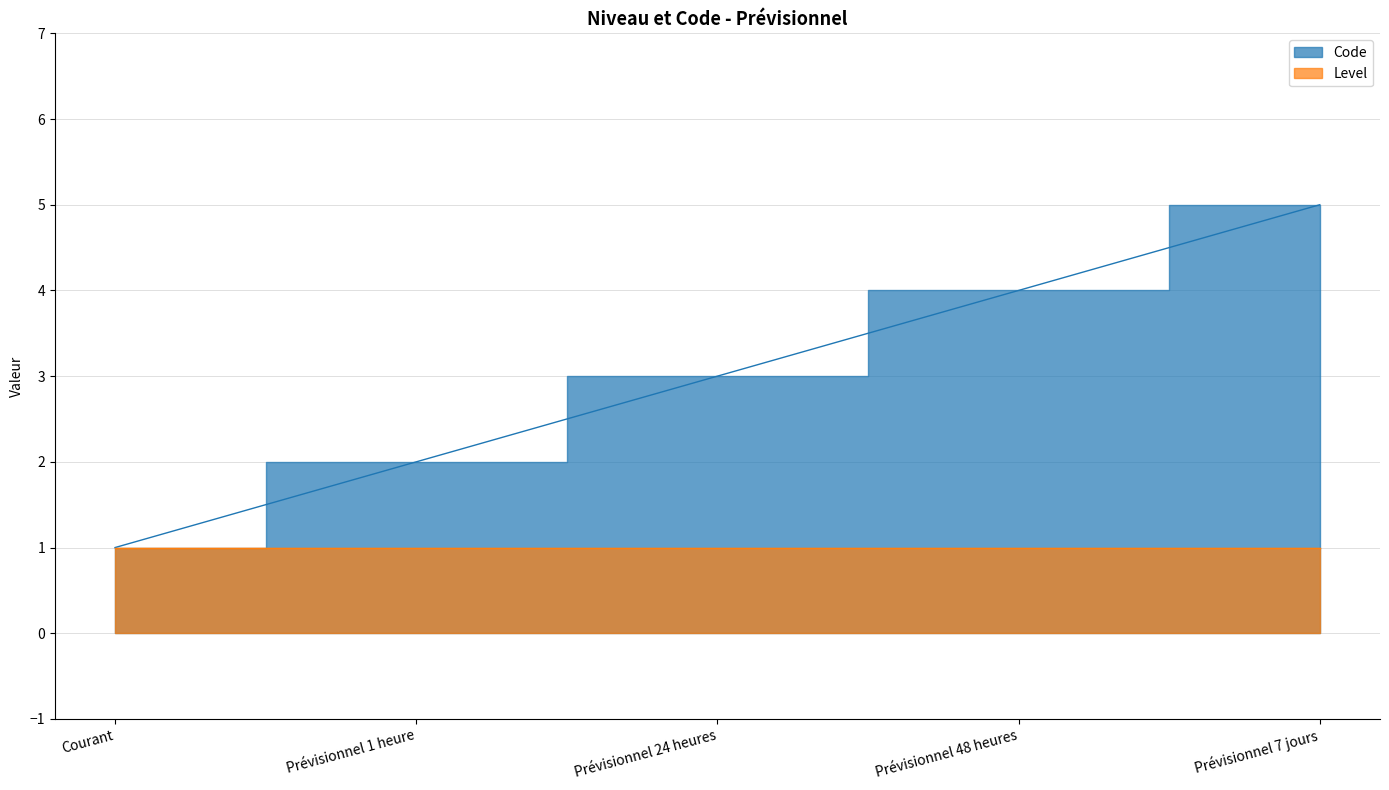

True or false: the data has more than 1 interior local peaks.

False